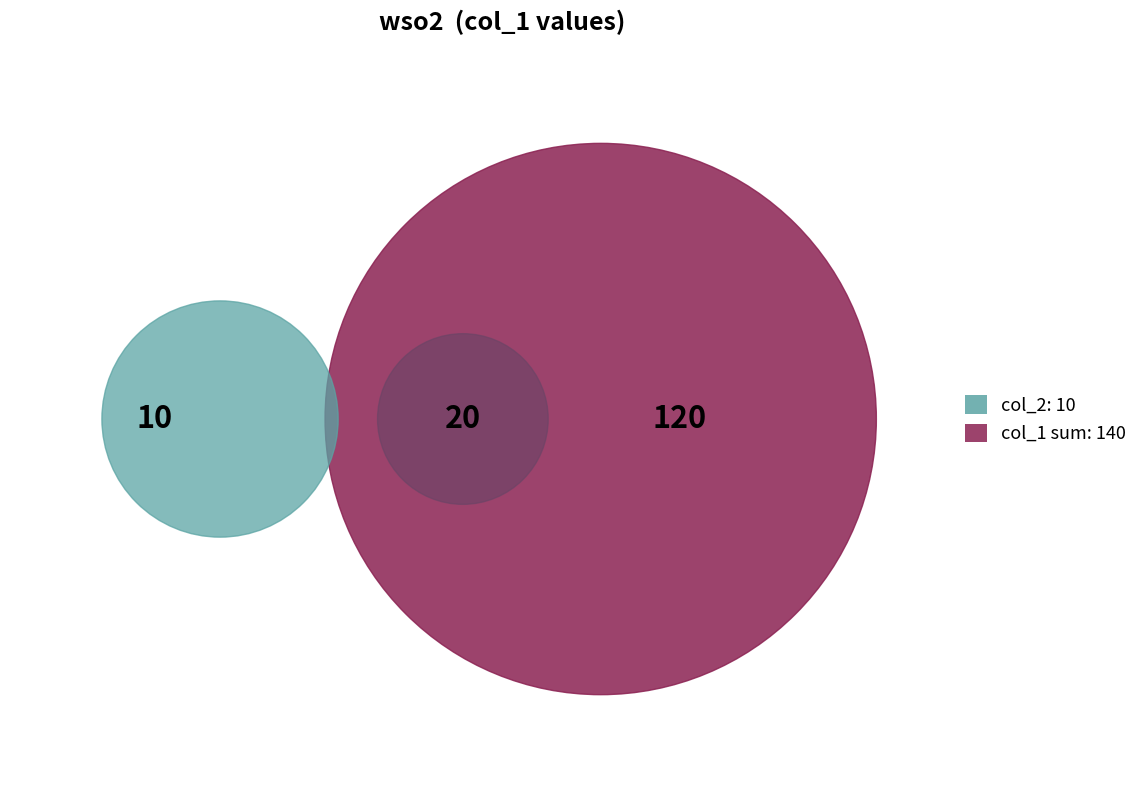

What is the smallest slice in the pie chart?

10